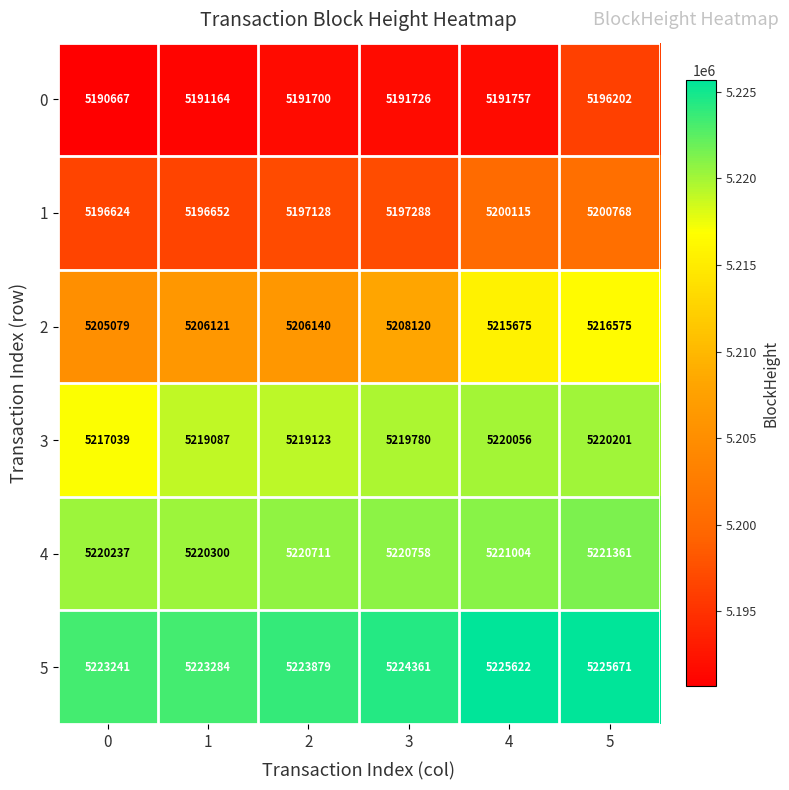

What is the smallest value displayed?

5190667